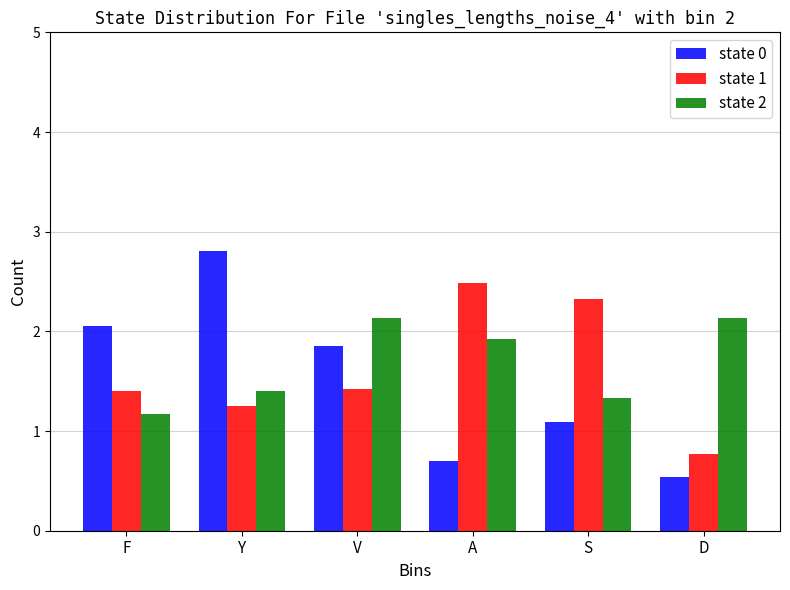

At D, list the series in order from smallest to largest.

state 0, state 1, state 2